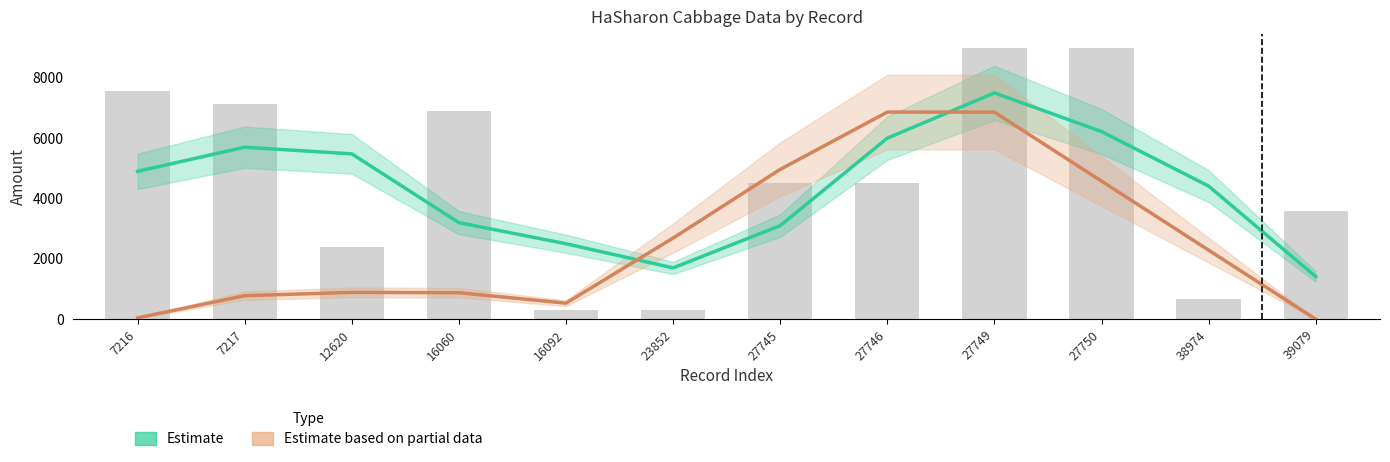

Reading right to left, extract all data points from this chart.

Estimate: 39079=1411.7	38974=4411.7	27750=6220.0	27749=7500.0	27746=6000.0	27745=3100.0	23852=1700.0	16092=2500.0	16060=3200.0	12620=5480.0	7217=5700.0	7216=4900.0
Estimate based on partial data: 39079=0.0	38974=2288.0	27750=4576.0	27749=6864.0	27746=6864.0	27745=4965.3	23852=2688.0	16092=530.7	16060=877.3	12620=888.0	7217=778.7	7216=42.7